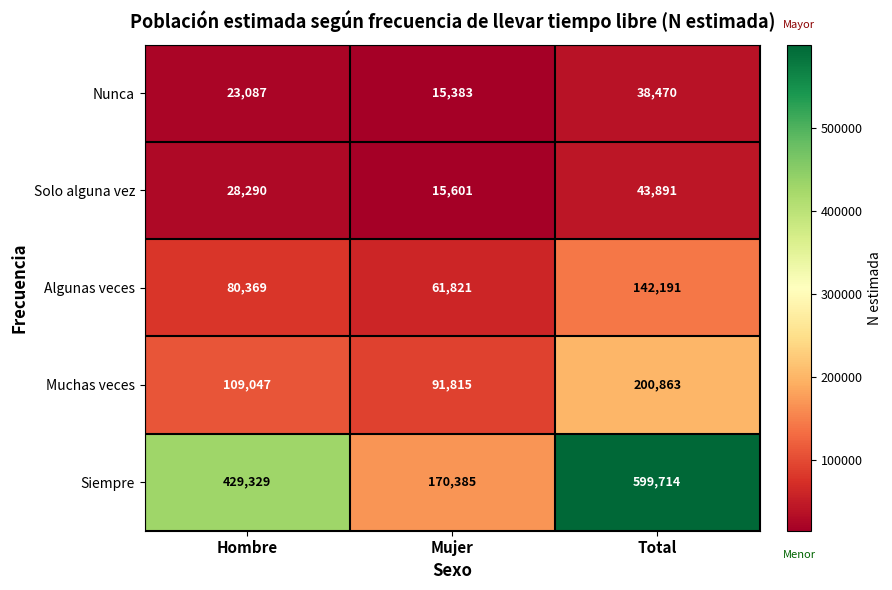

How many series are shown in this chart?

5